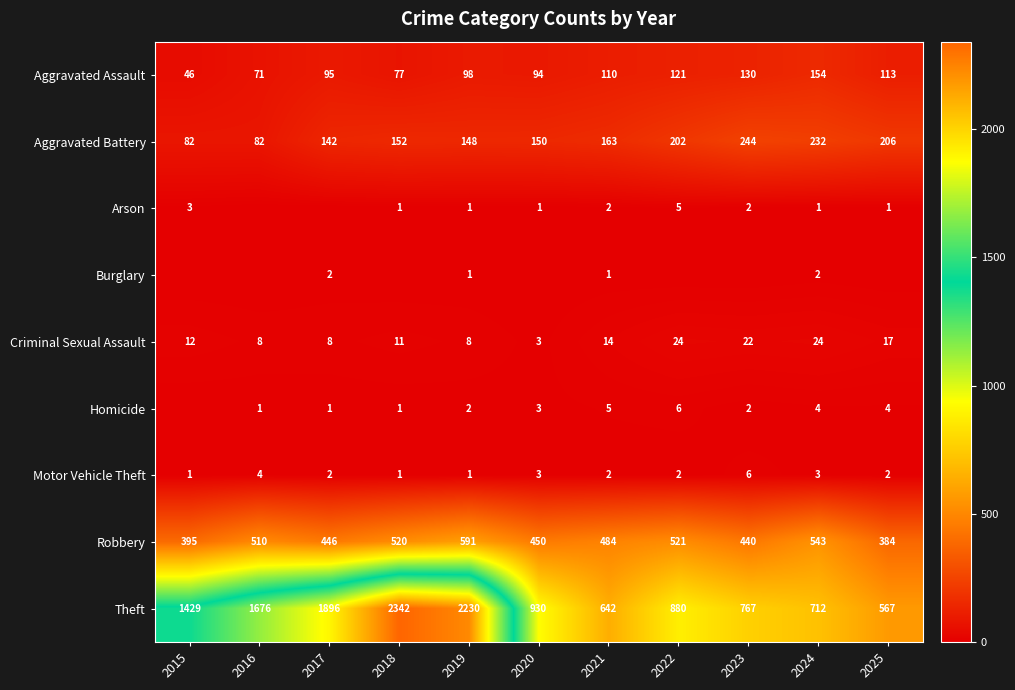

Between 2019 and 2021, which series saw the biggest shift?

Theft